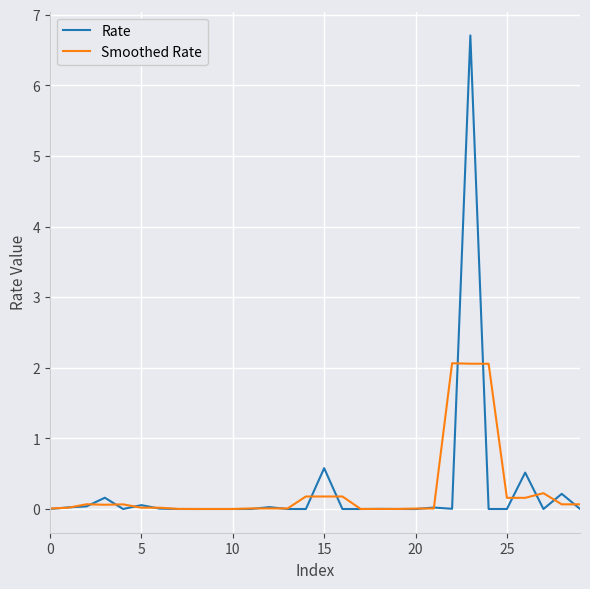

Which series has the widest spread of values?

Rate